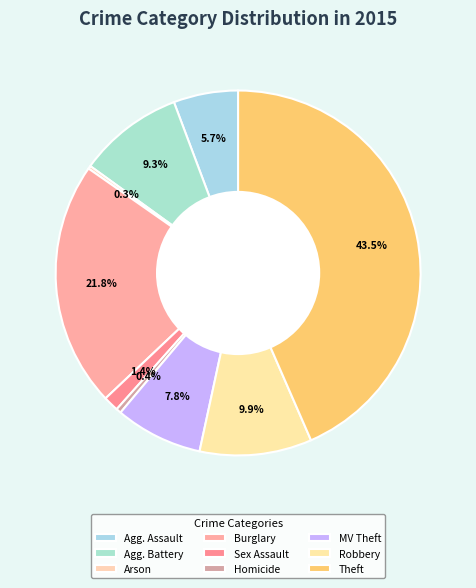

To the nearest percent, what is the difference between the largest and smallest slice percentages?

43%